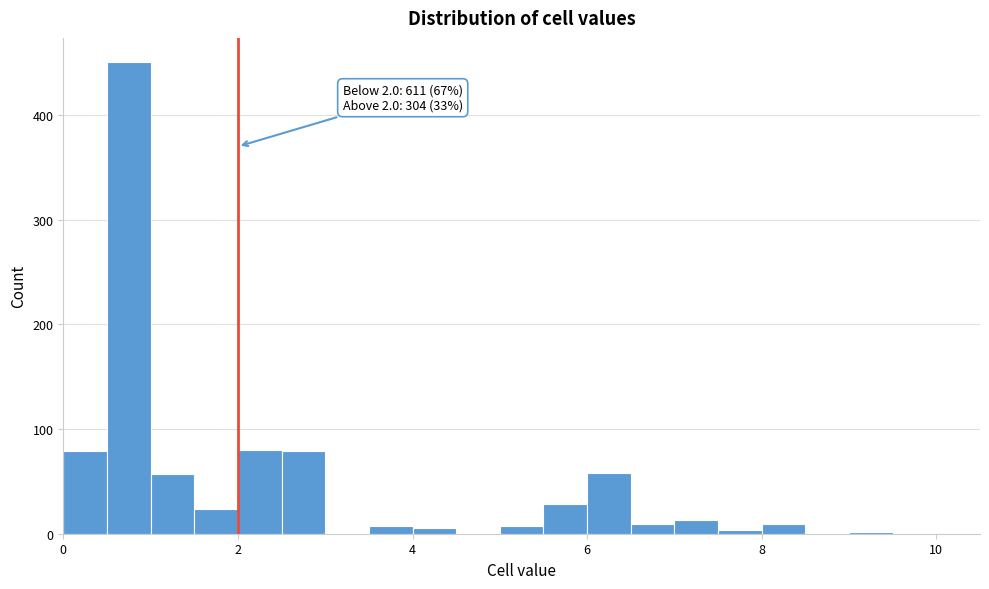

Around what value on the x-axis is the tallest bar? Give the approximate position of its centre, as read against the axis.

0.8